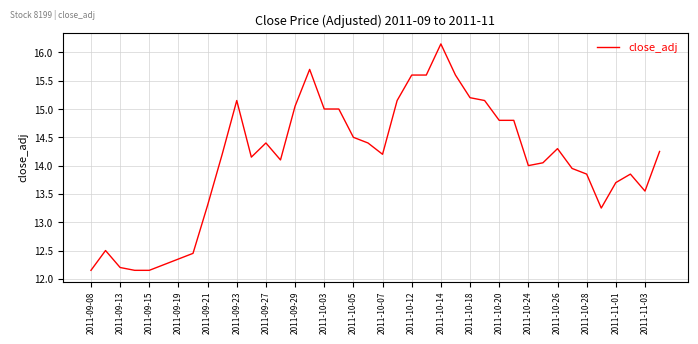

What is the difference between the maximum and minimum values?

4.0